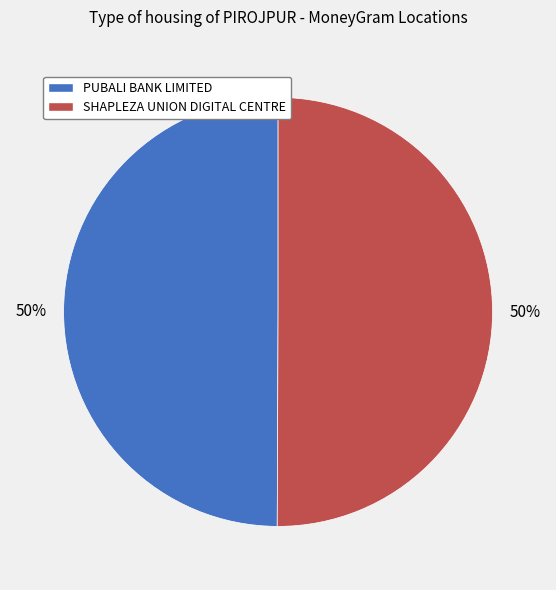

To the nearest percent, what is the average slice percentage?

50%